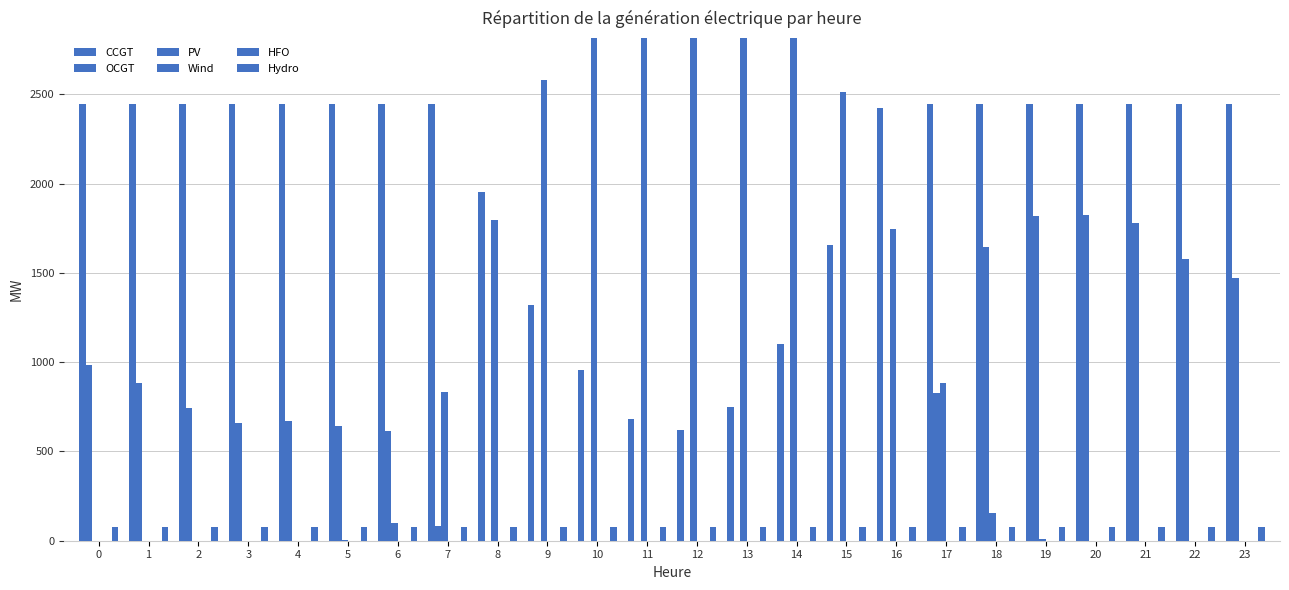

What is the greatest value displayed?

3520